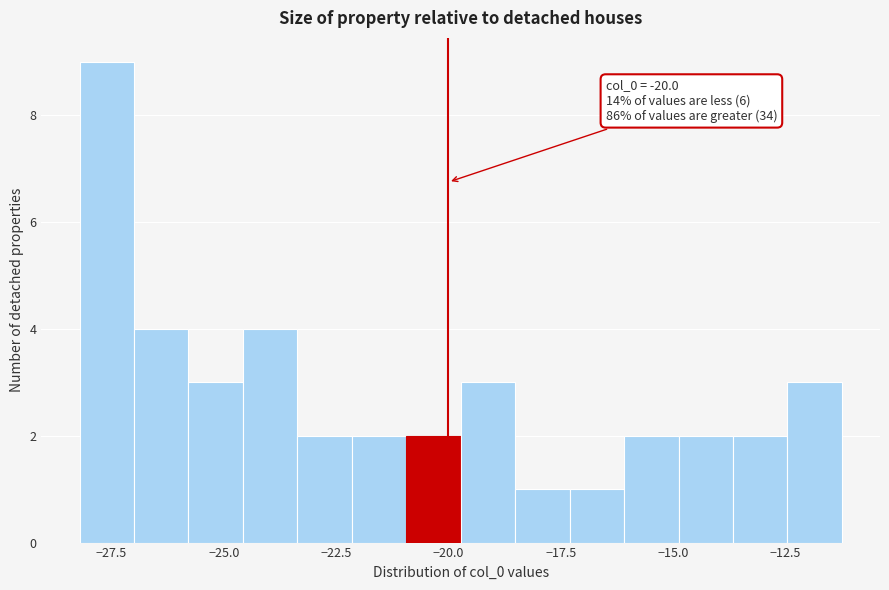

Read against the x-axis, roughly where is the centre of the tallest bar?

-27.5